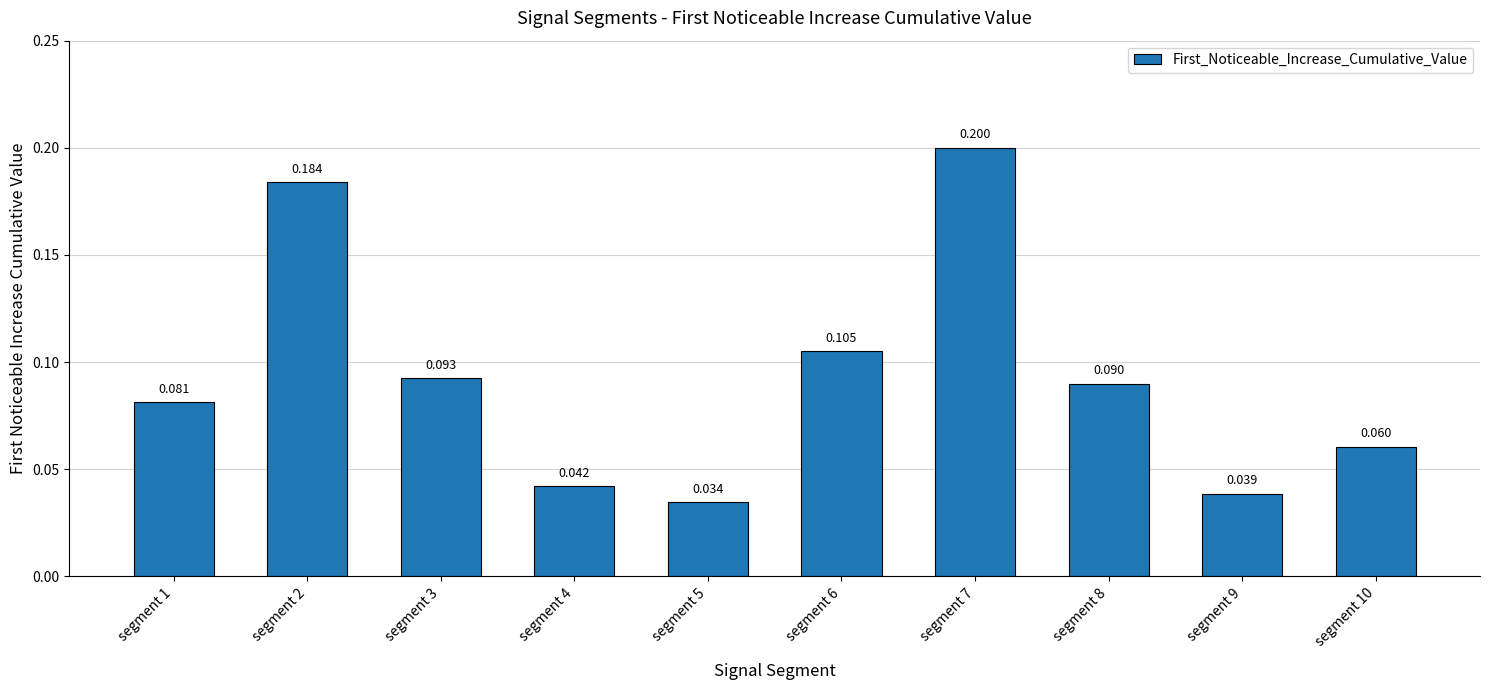

Reading left to right, extract all data points from this chart.

0.1	0.2	0.1	0.0	0.0	0.1	0.2	0.1	0.0	0.1